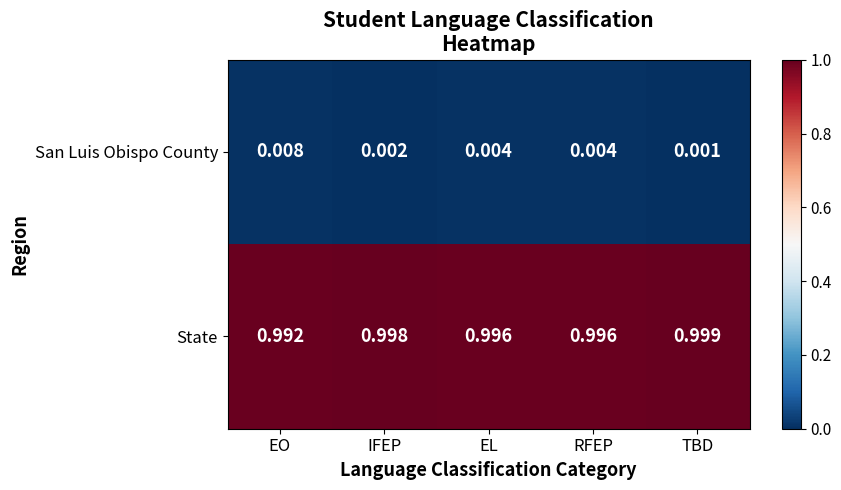

Rank the series by their average value, from highest to lowest.

State, San Luis Obispo County